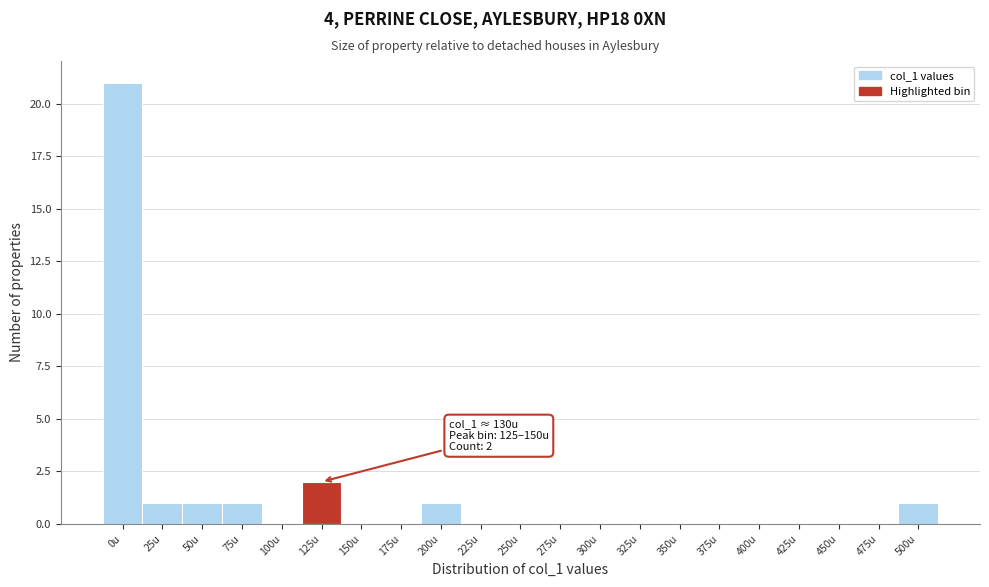

Reading left to right, extract all data points from this chart.

0u=21	25u=1	50u=1	75u=1	100u=0	125u=2	150u=0	175u=0	200u=1	225u=0	250u=0	275u=0	300u=0	325u=0	350u=0	375u=0	400u=0	425u=0	450u=0	475u=0	500u=1